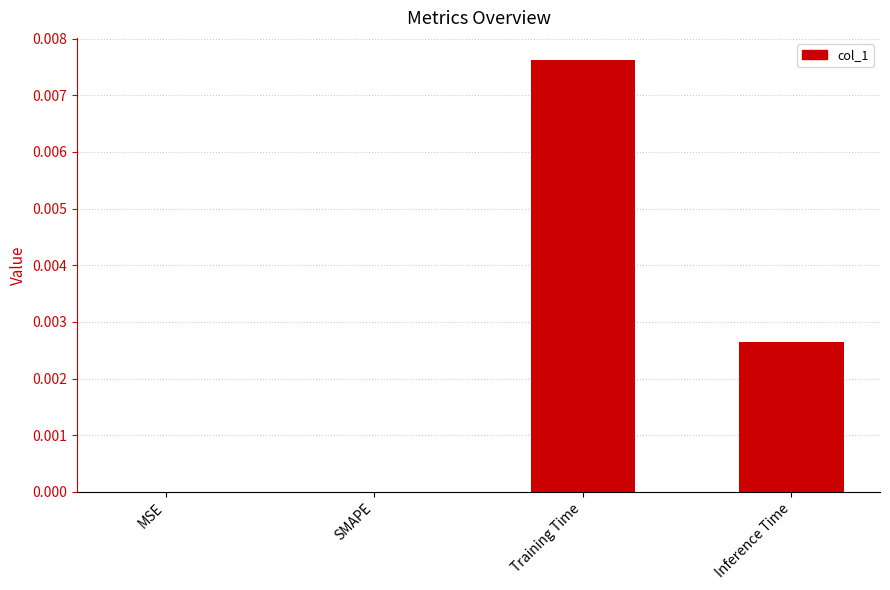

Is it true that the value at Training Time is 0.0?

True